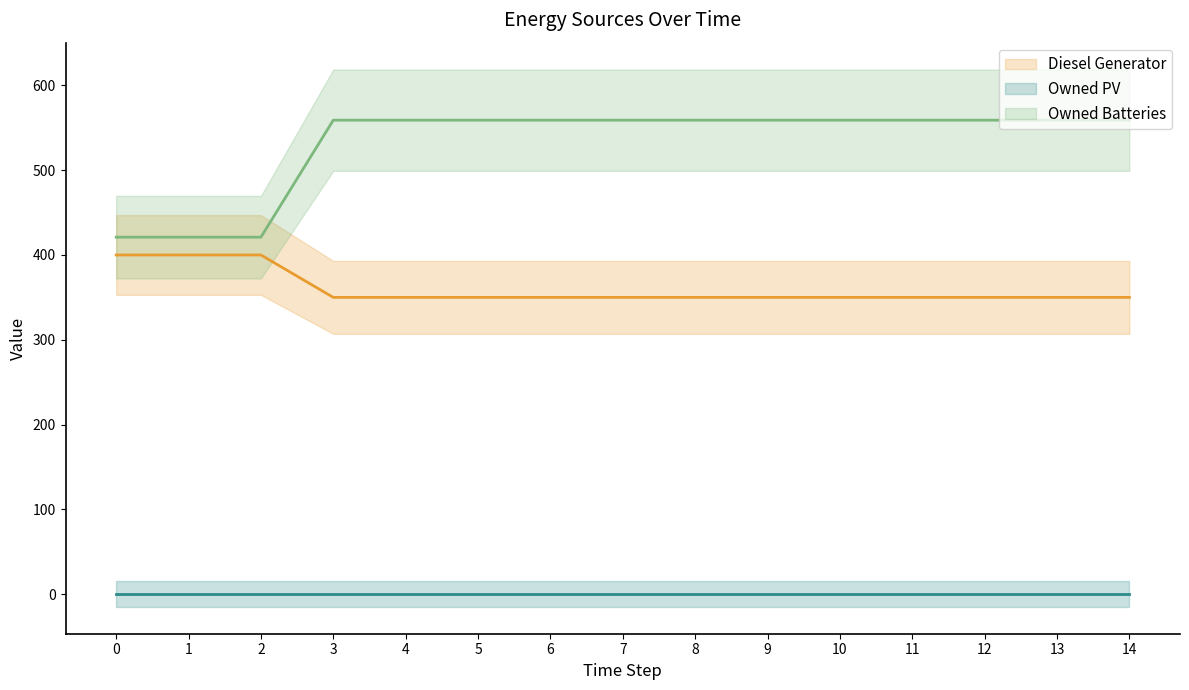

True or false: Owned Batteries has more than 1 points higher than both neighbors.

False